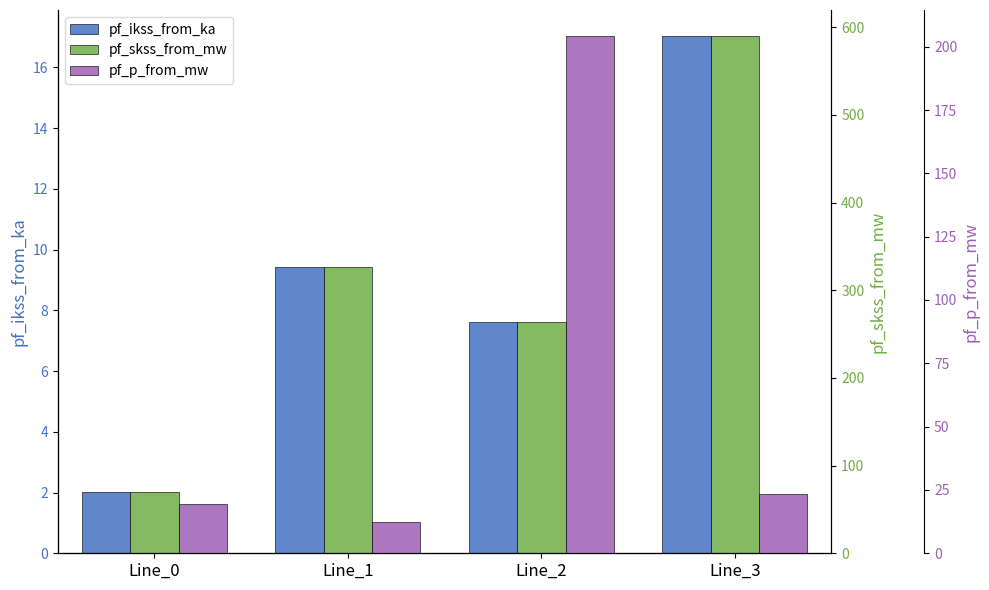

What is the spread (max minus min) of values at Line_1?

317.5